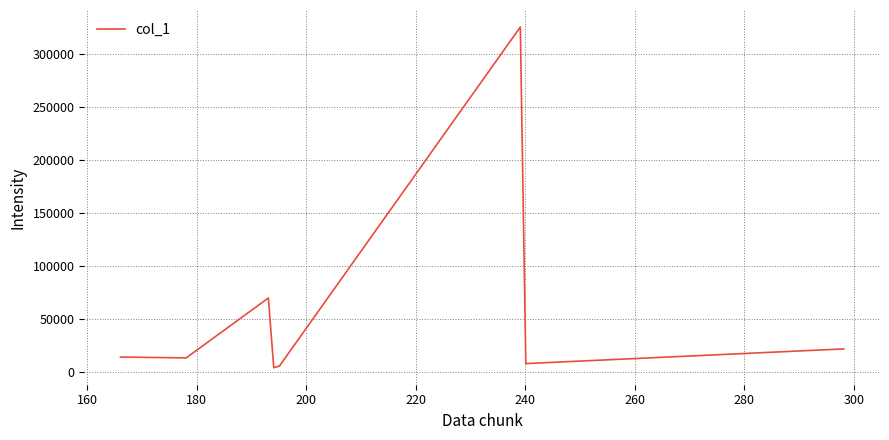

What is the greatest value displayed?

325119.4